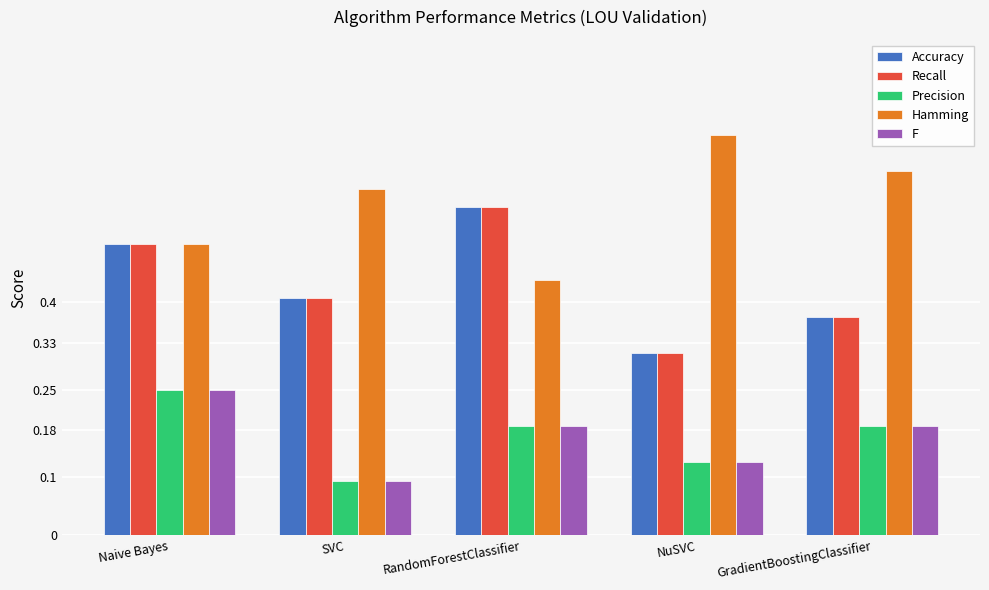

What is the sum of all Precision values?

0.8